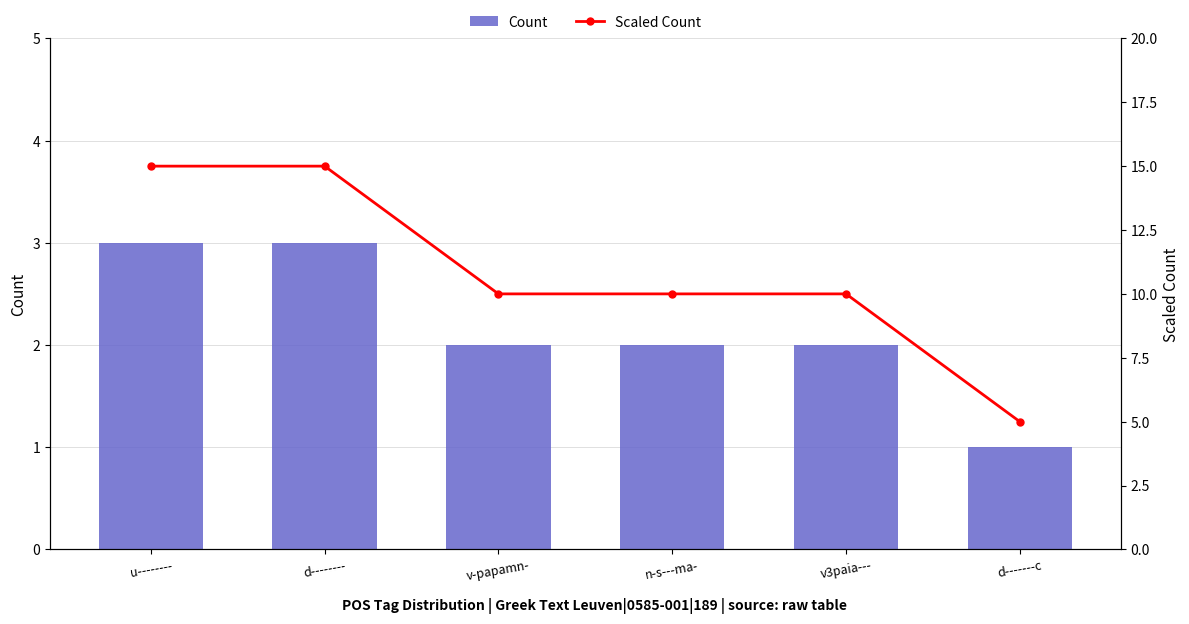

Is it true that Scaled Count equals 3 at d-------c?

False